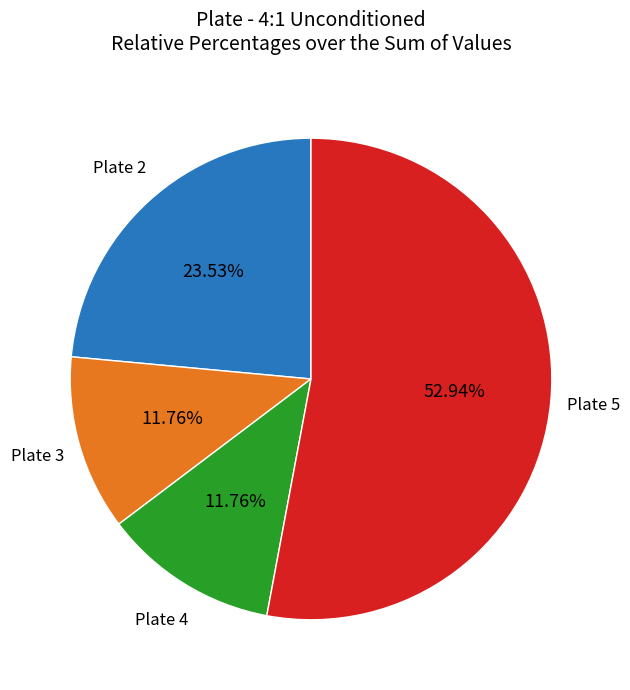

Is there any slice that represents more than half of the pie?

Yes